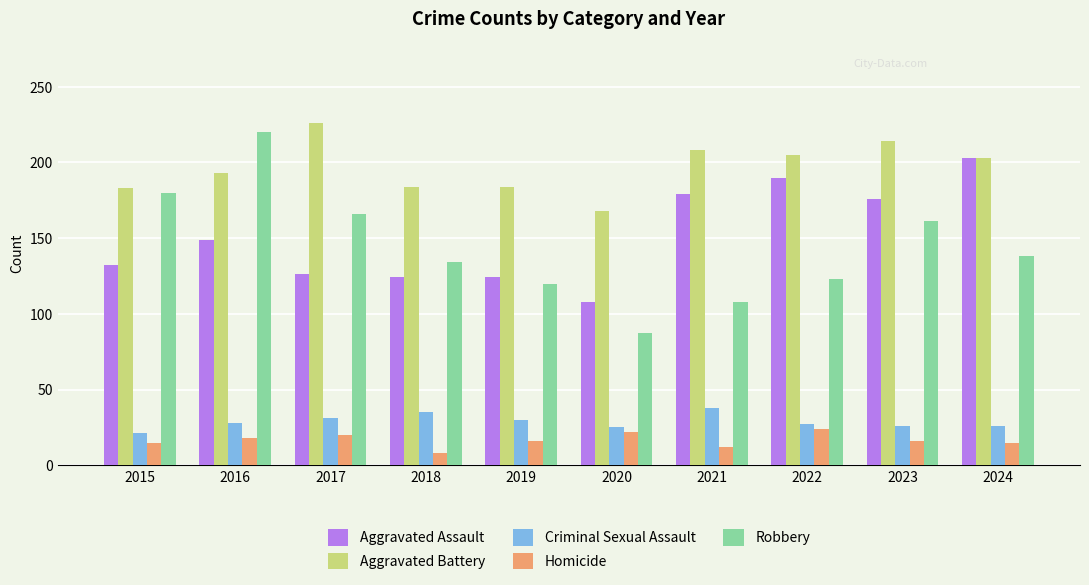

Read the Robbery value at 2020, to the nearest 5.

85